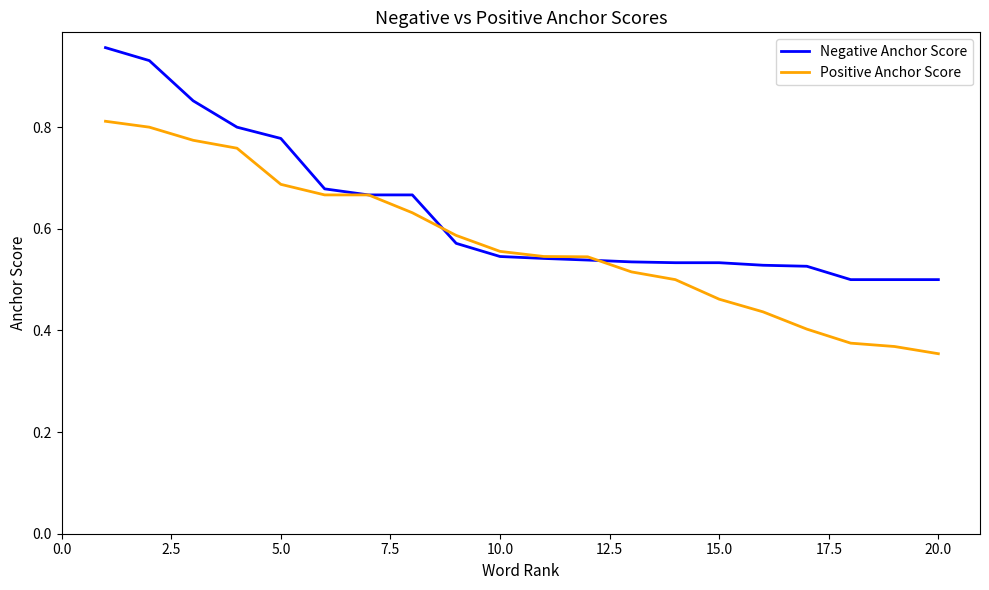

List the series in order of their overall mean, highest first.

Negative Anchor Score, Positive Anchor Score